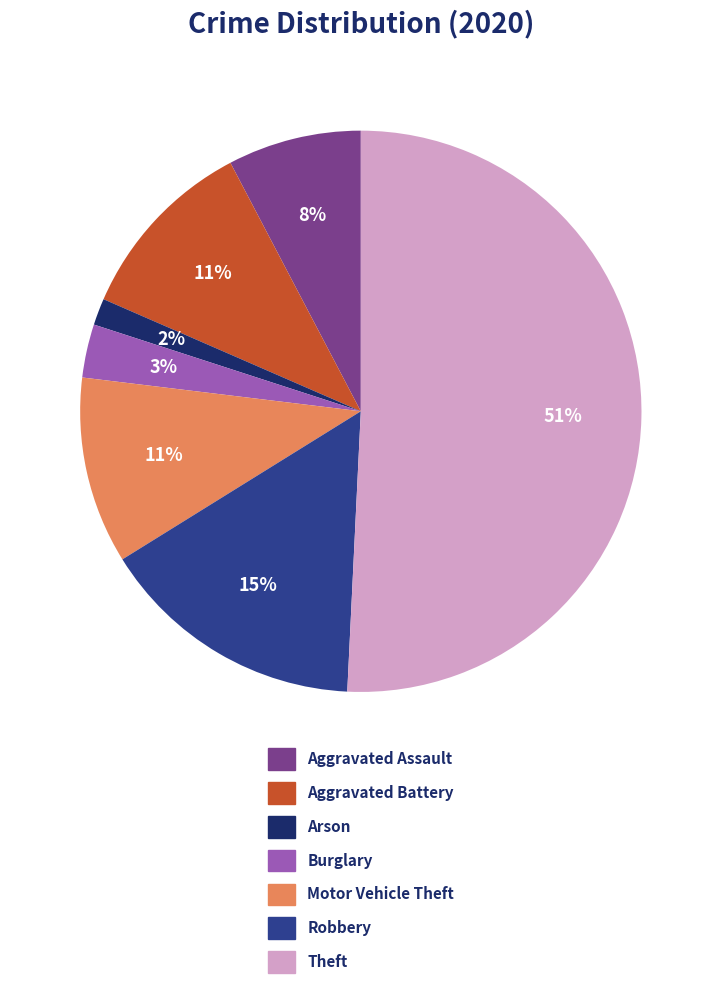

Count the number of slices in the pie.

7